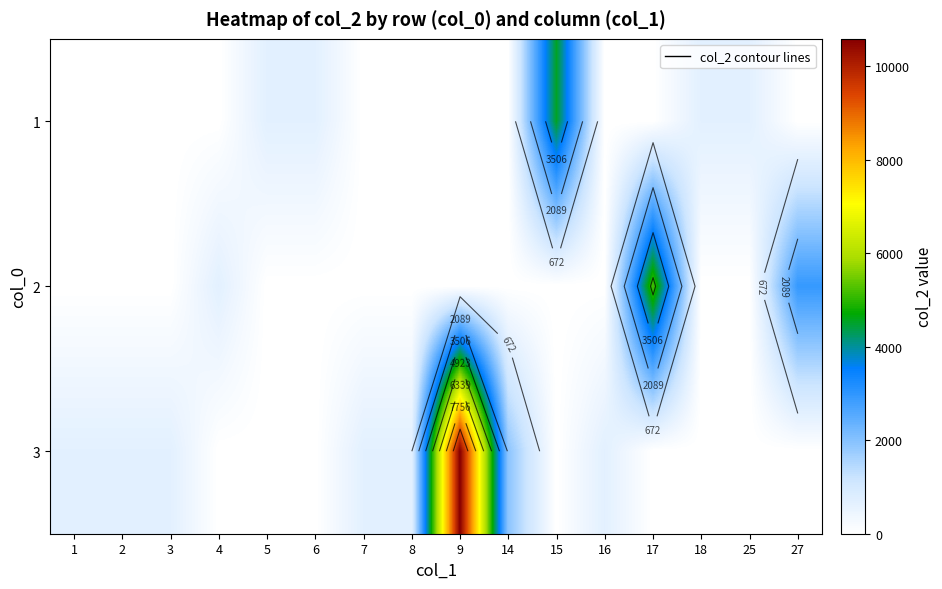

At which category does the chart reach its peak across all series?

9